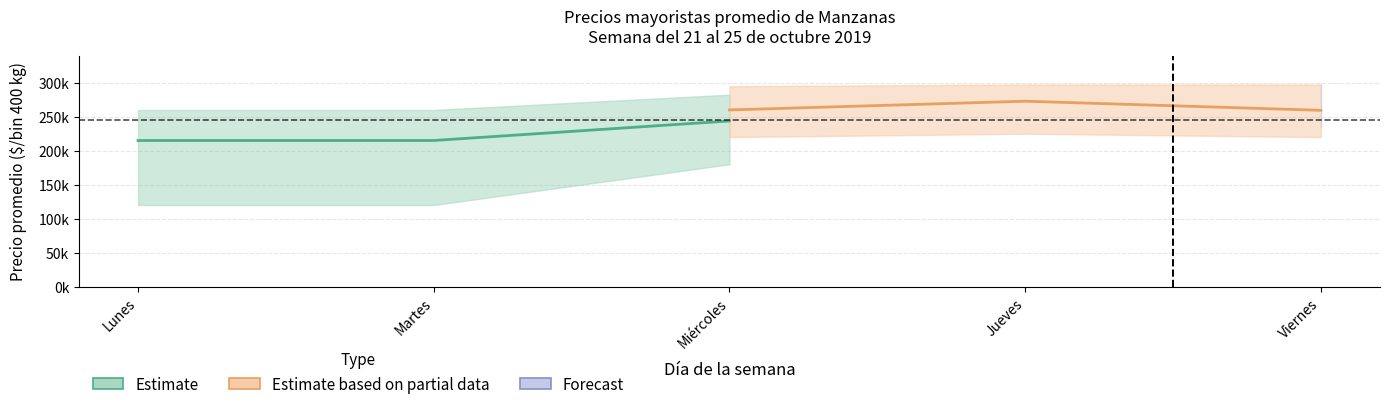

How many values in the Estimate based on partial data series exceed 260000?

1